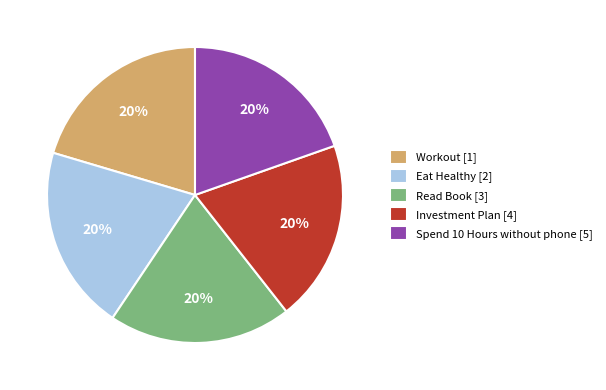

Count the number of slices in the pie.

5